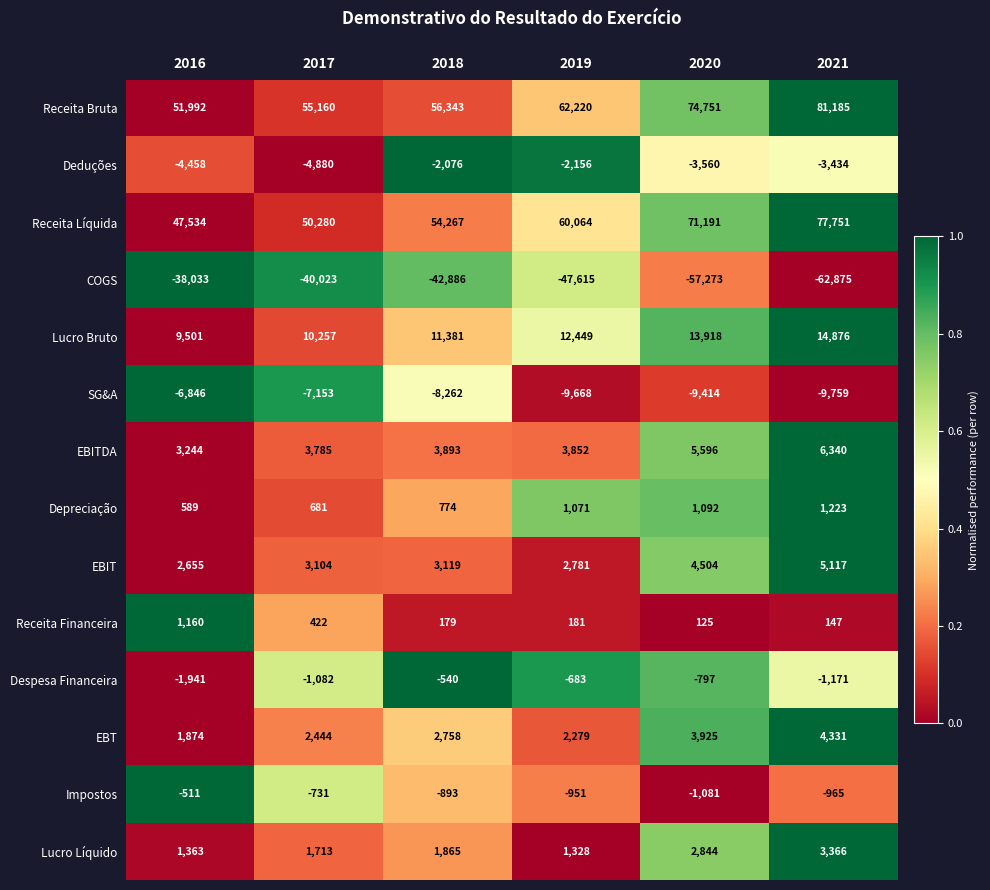

What is the difference between the highest and lowest values at 2020?

132024